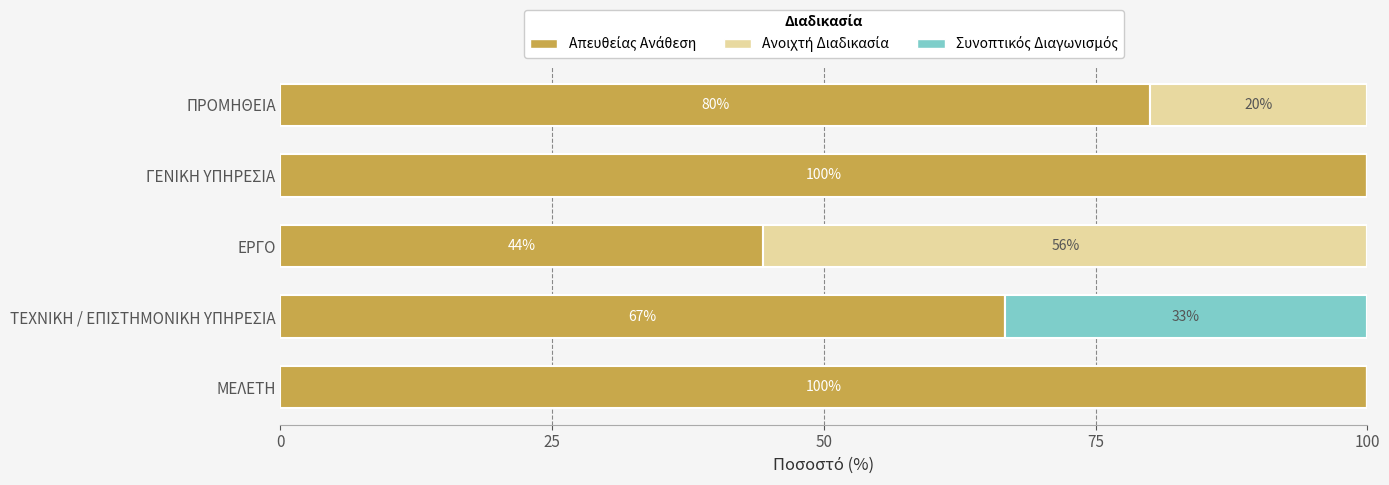

What is the total value across all series at ΜΕΛΕΤΗ?

100.0